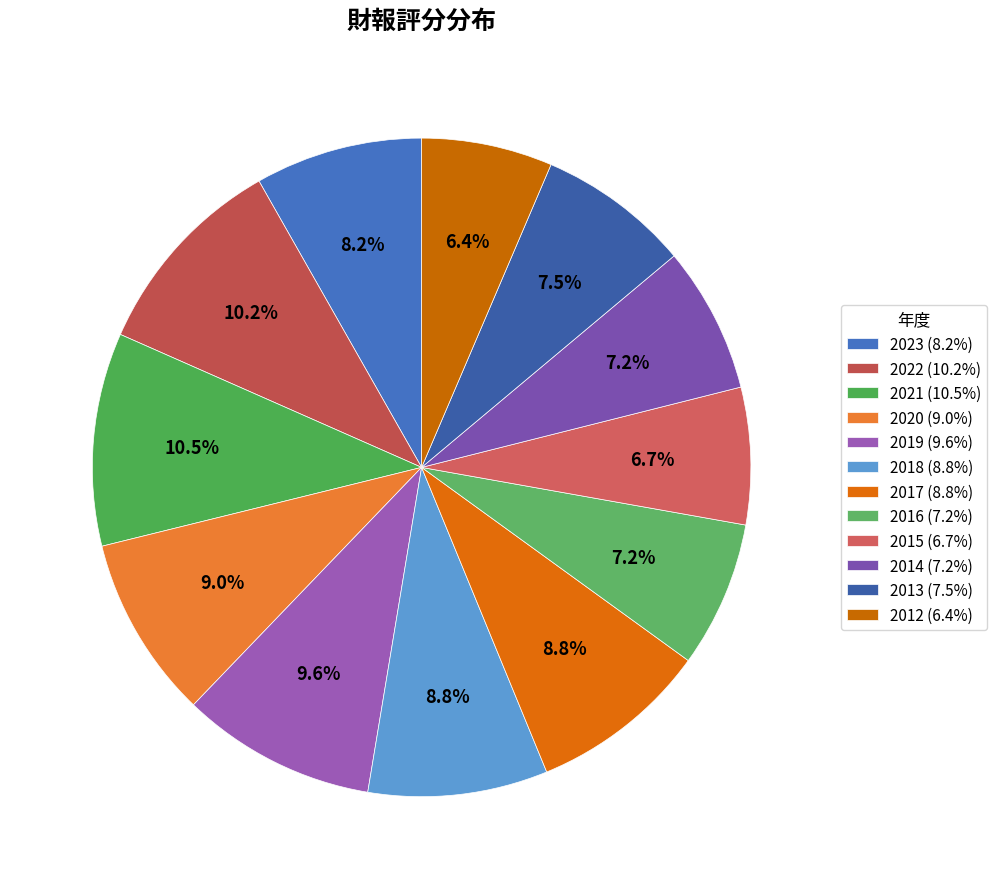

How many segments does this pie chart have?

12